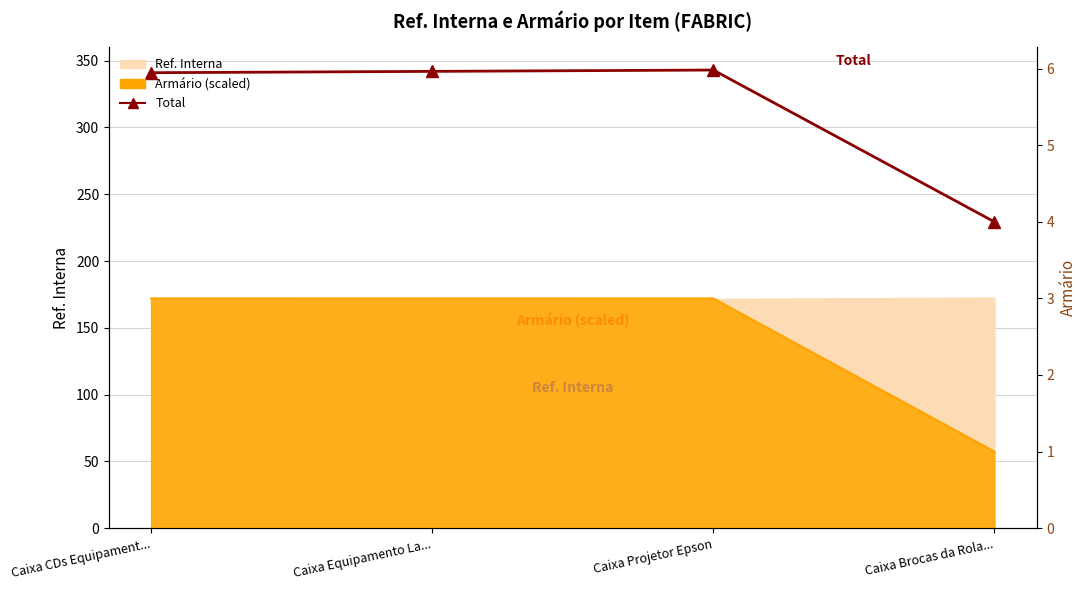

Where is the data nearest to the value 286?

Caixa CDs Equipament...